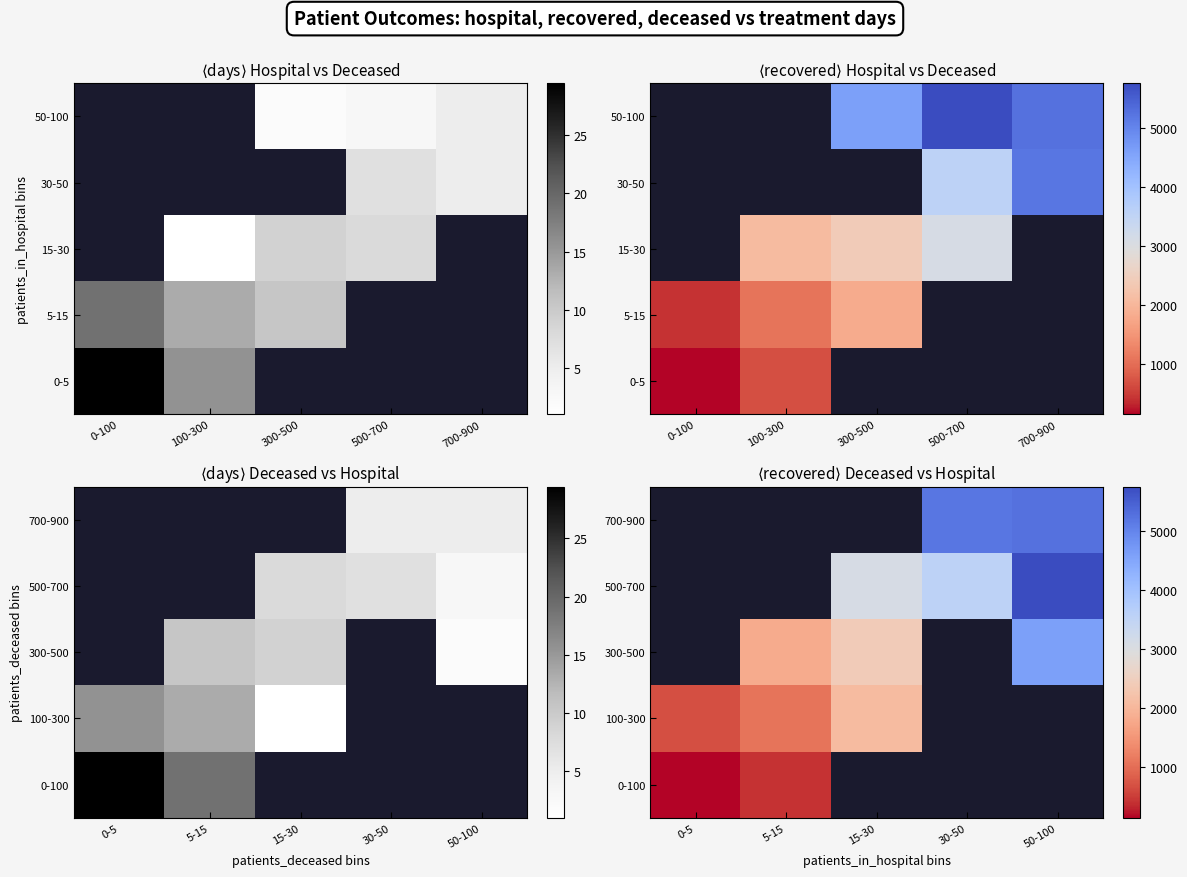

Which has a higher value, 0-5 or 5-15?

5-15